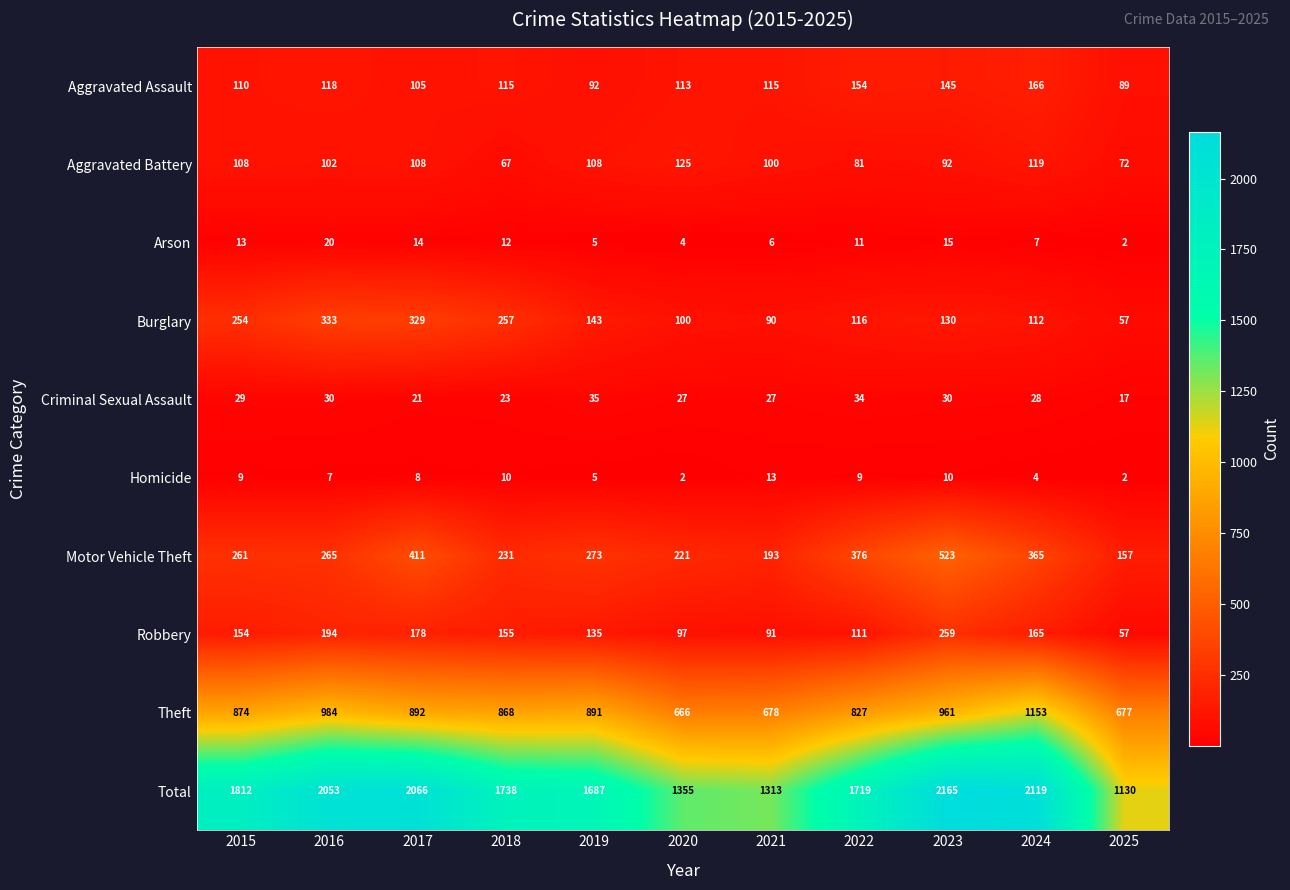

At 2023, list the series in order from smallest to largest.

Homicide, Arson, Criminal Sexual Assault, Aggravated Battery, Burglary, Aggravated Assault, Robbery, Motor Vehicle Theft, Theft, Total